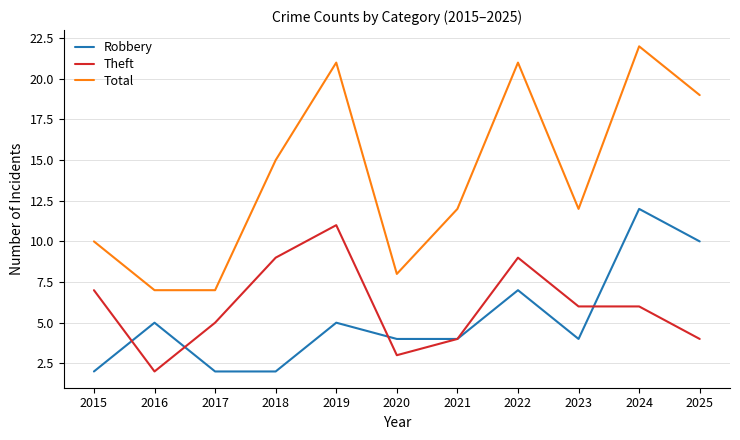

Which series has the largest range (max minus min)?

Total